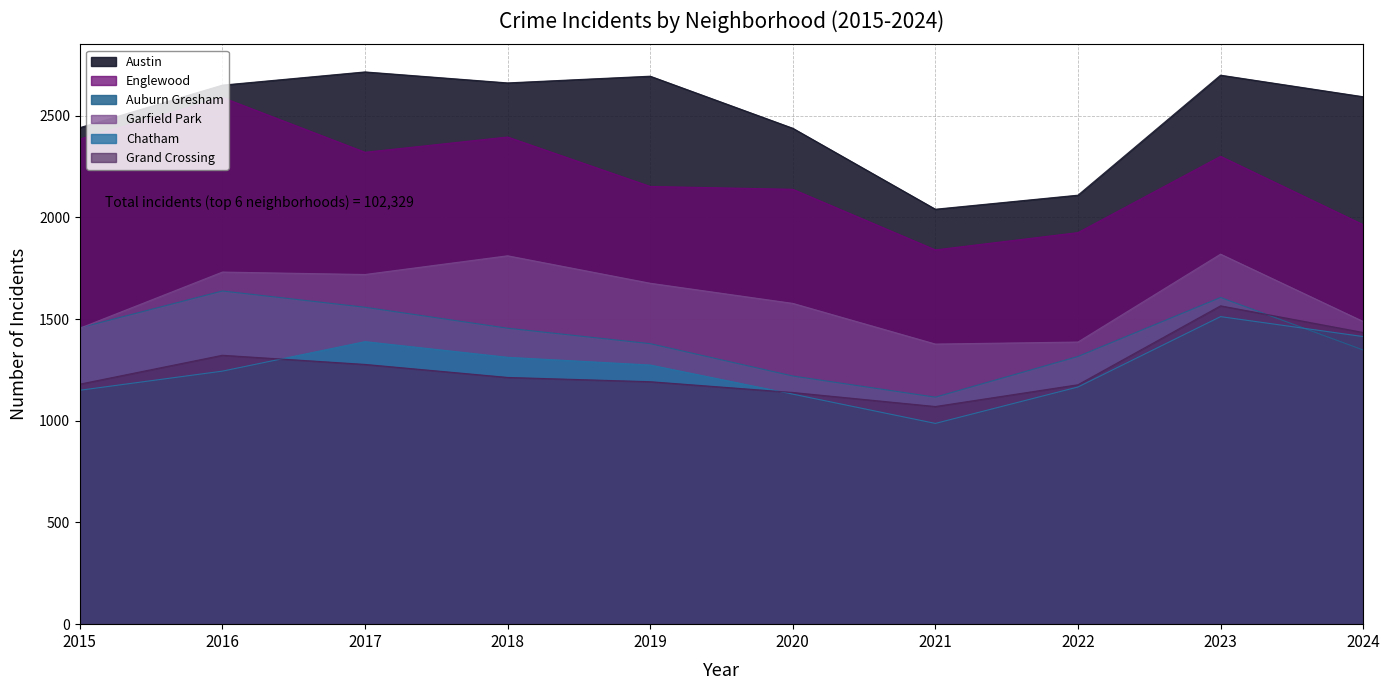

At which category does Auburn Gresham reach its first local peak?

2016